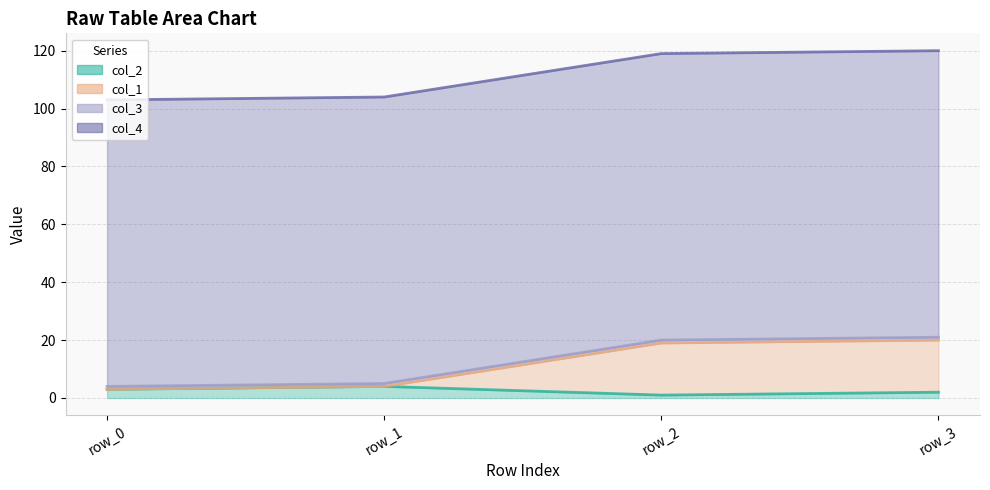

At which category is the sum across all series the highest?

row_3